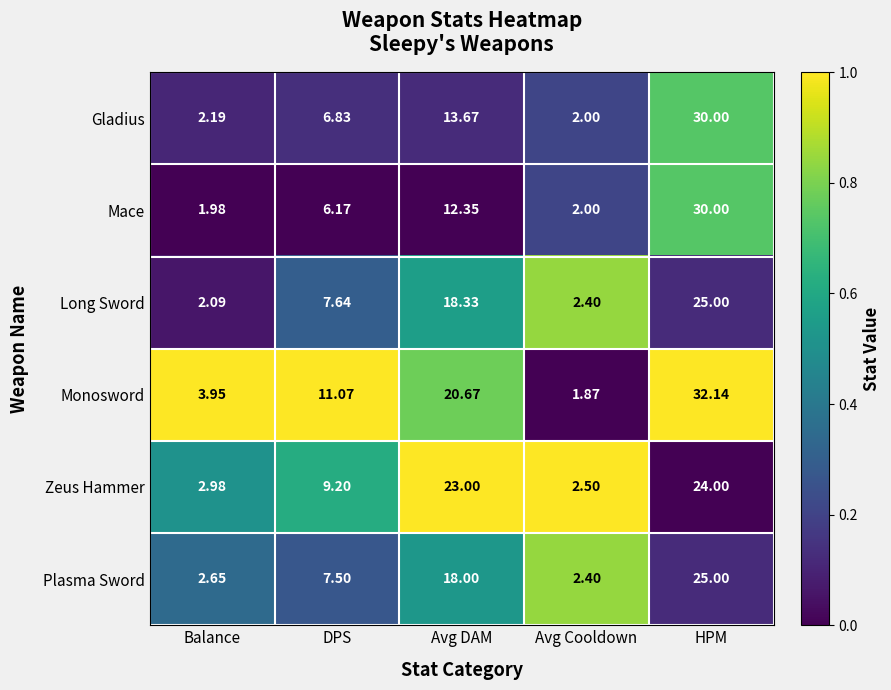

At which category is the sum across all series the highest?

HPM